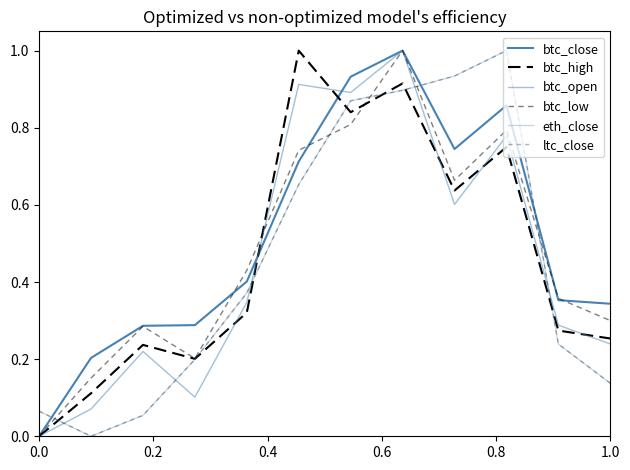

What is the sum of all btc_low values?

5.7